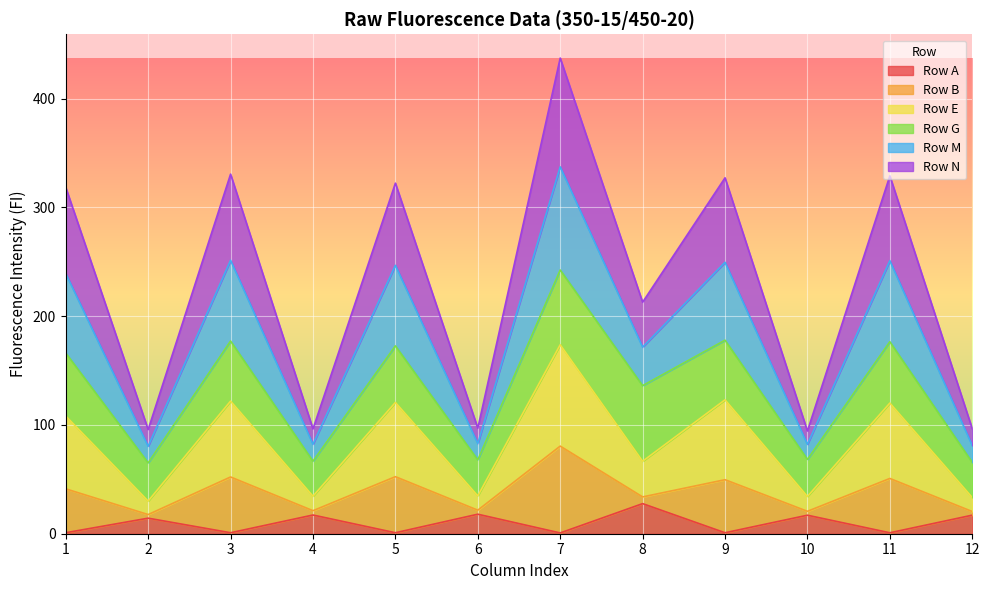

List the labels in order of Row M value, largest first.

7, 3, 11, 9, 5, 1, 8, 6, 4, 10, 12, 2